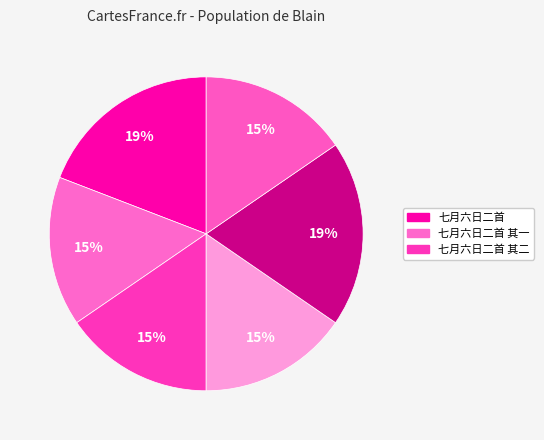

How many slices are in this pie chart?

6